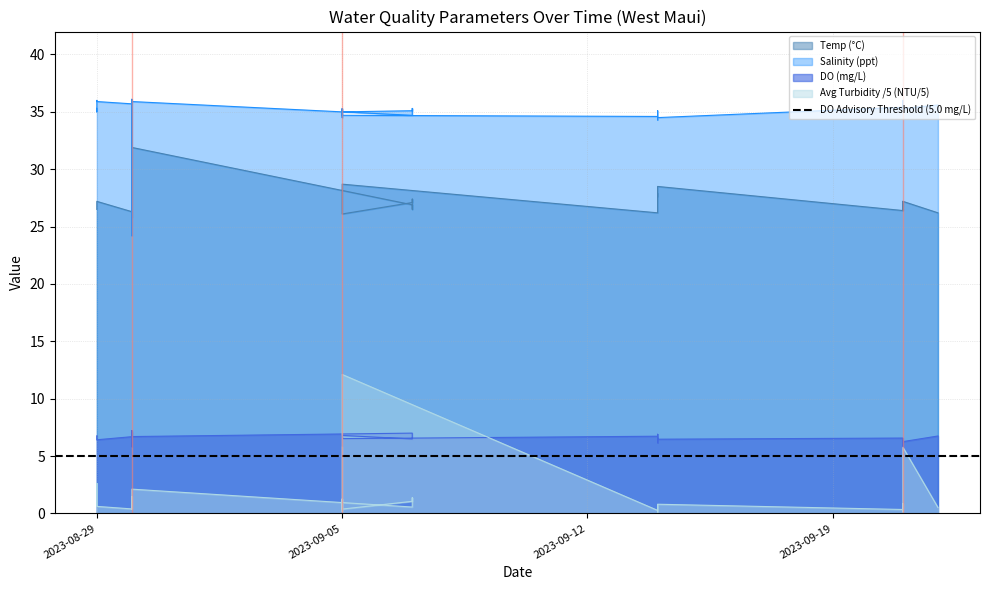

What is the difference between the Avg Turbidity values at 2023-09-14 and 2023-08-30?

0.9